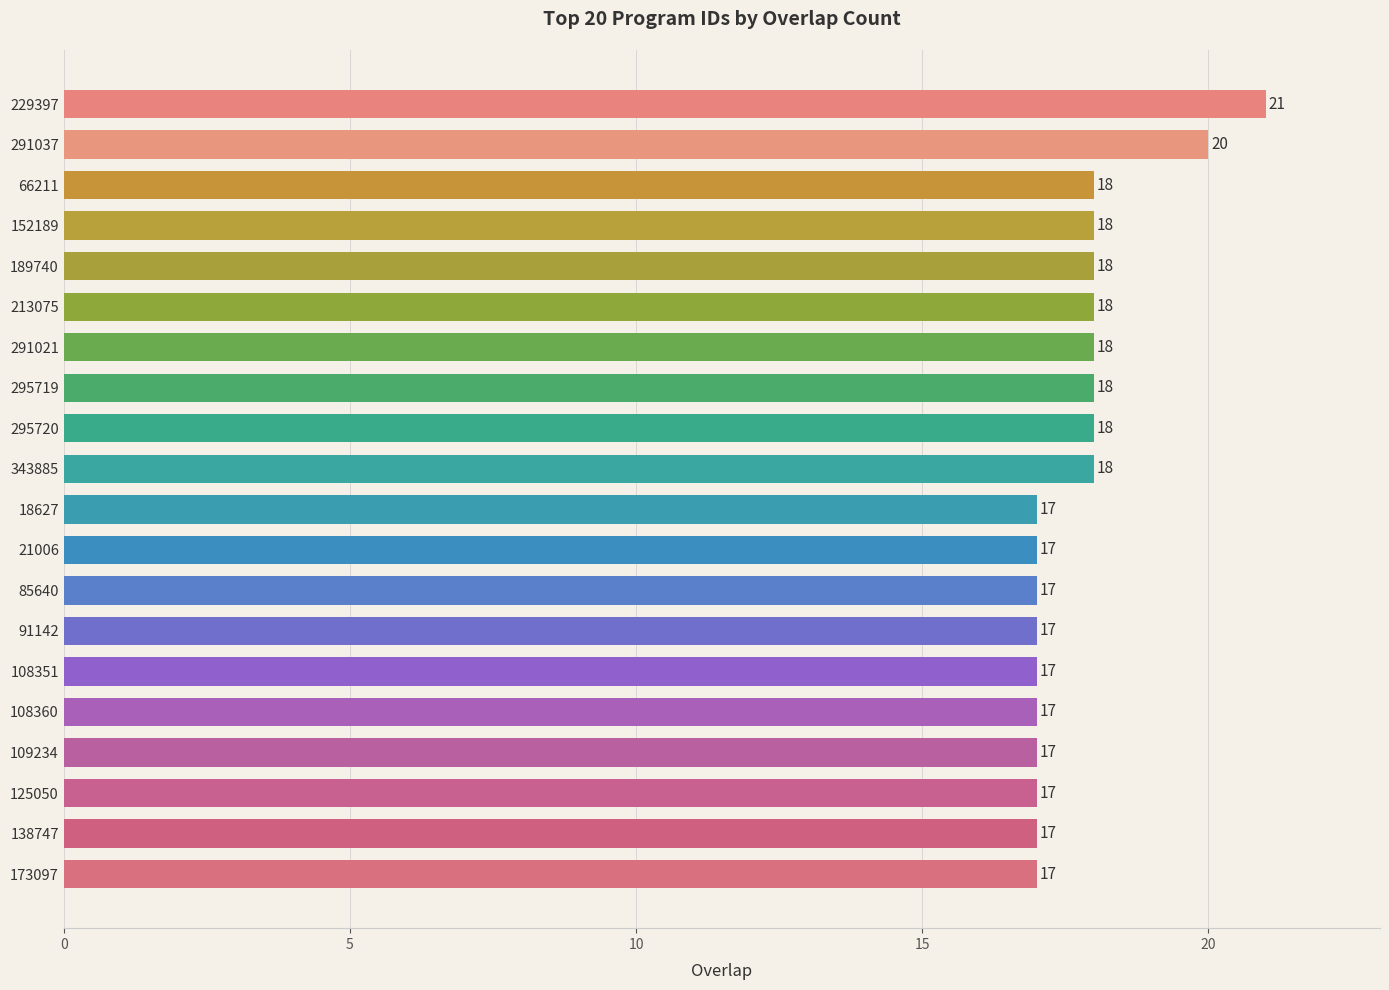

What is the smallest value displayed?

17